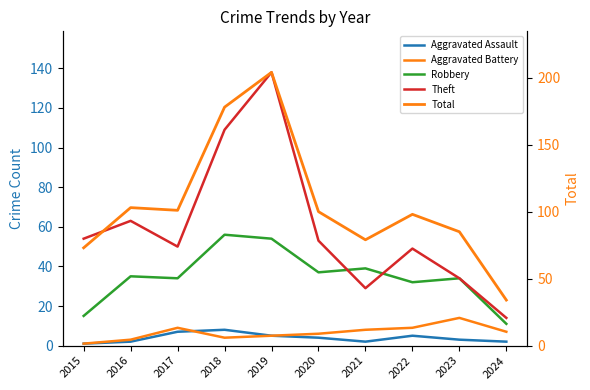

True or false: Robbery and Aggravated Battery cross at least once.

False